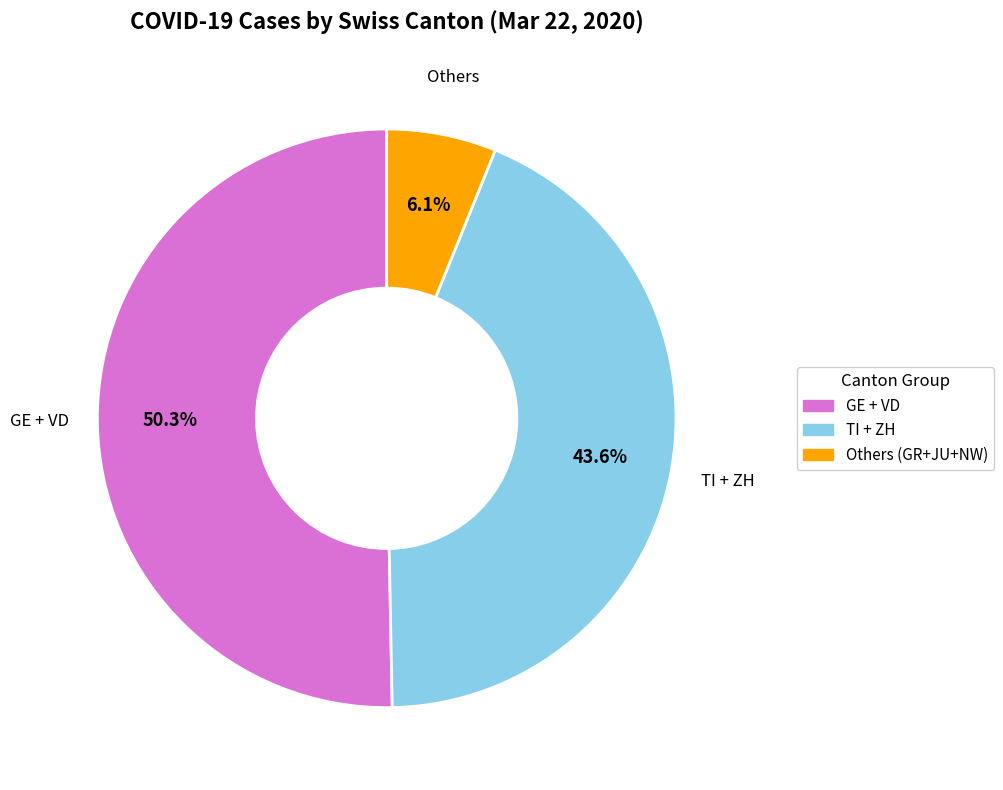

Is there any slice that represents more than half of the pie?

Yes